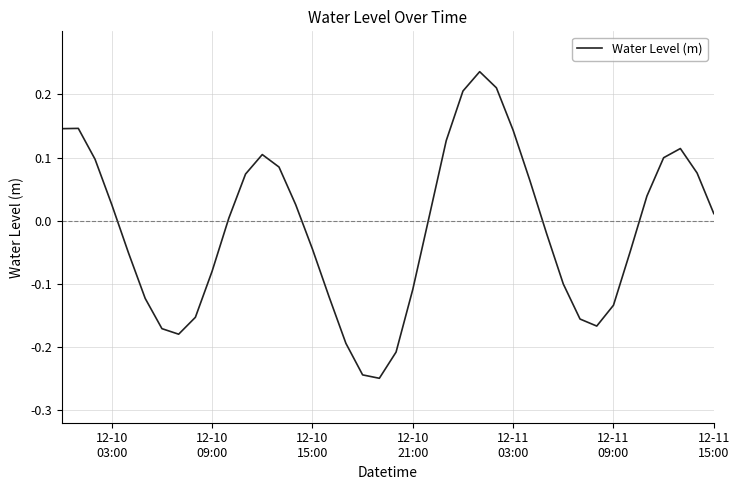

Is this an area chart (filled region under the line)?

No